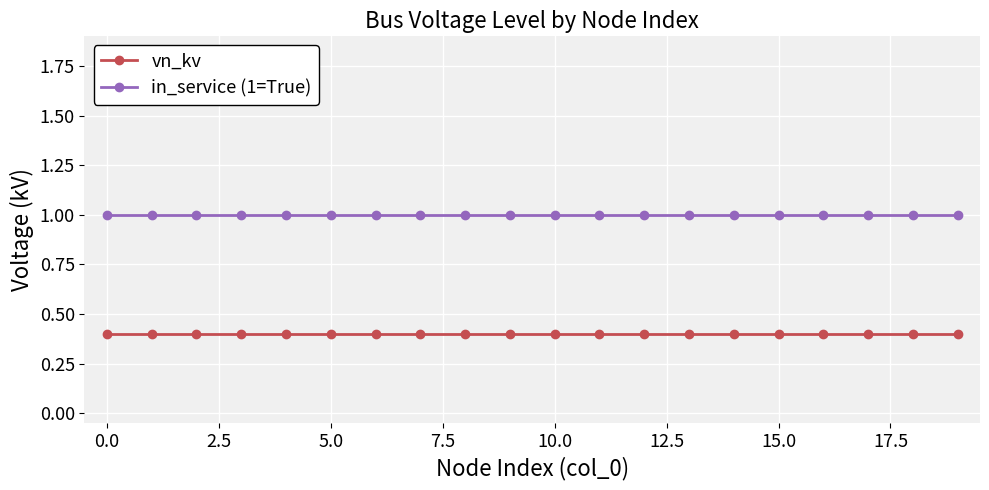

What is the smallest value displayed?

0.4